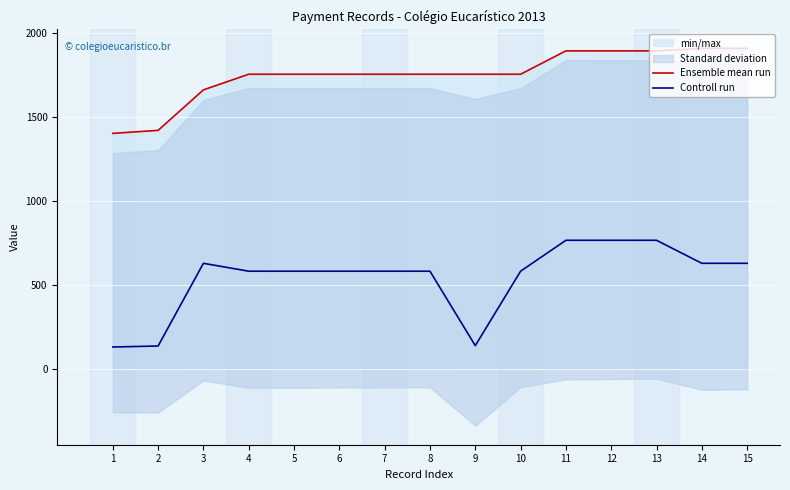

At which label is Ensemble mean run closest to 1653?

3